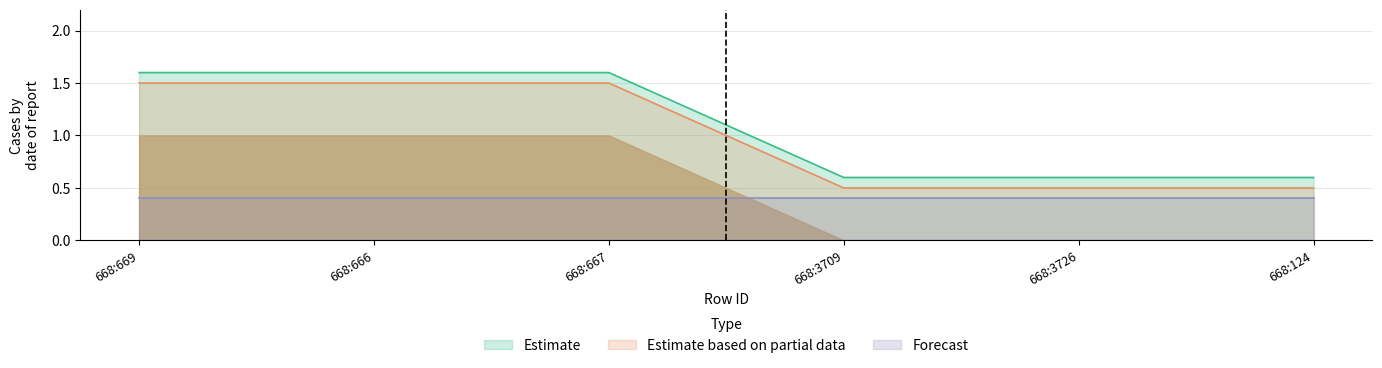

The value of Estimate based on partial data at 668:667 is 1.5. True or false?

True